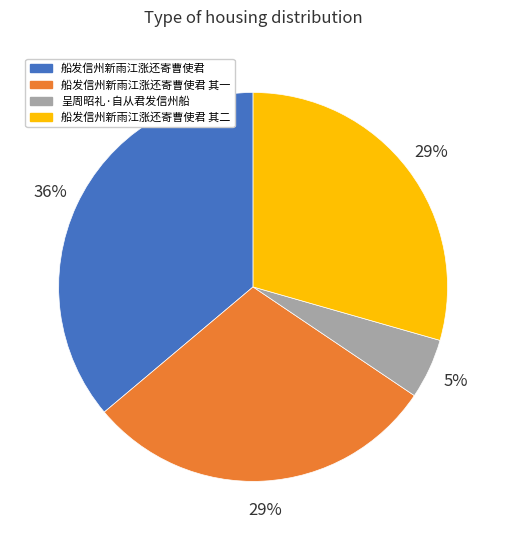

Does 船发信州新雨江涨还寄曹使君 account for over 50% of the chart?

No